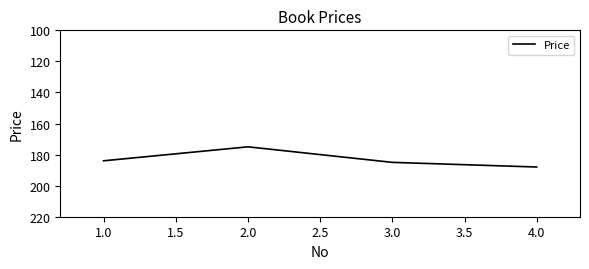

What is the change in value from 1.0 to 4.0?

+4